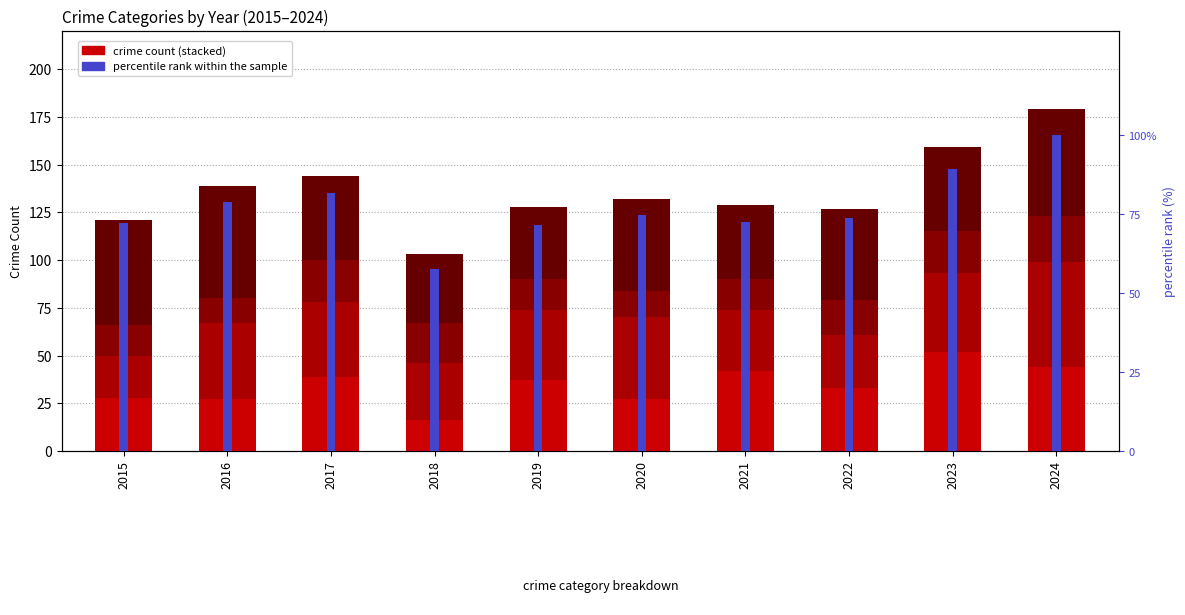

True or false: Criminal Sexual Assault has a value of 16.0 at 2021.

True